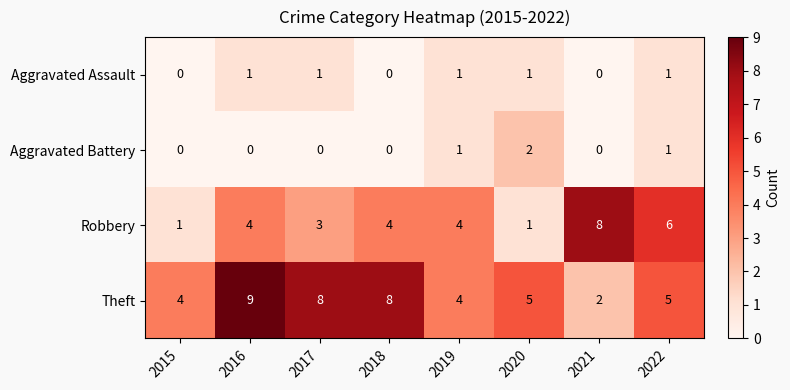

Count the Robbery values in the range 3 to 6.

5